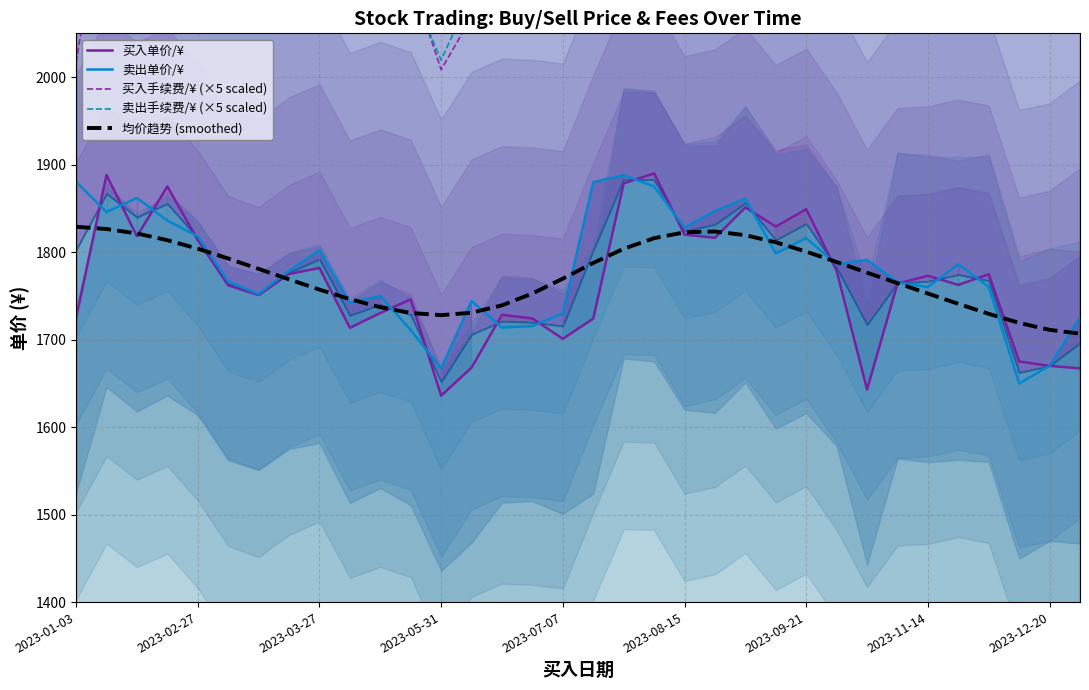

What is the total value across all series at 30?

10134.8